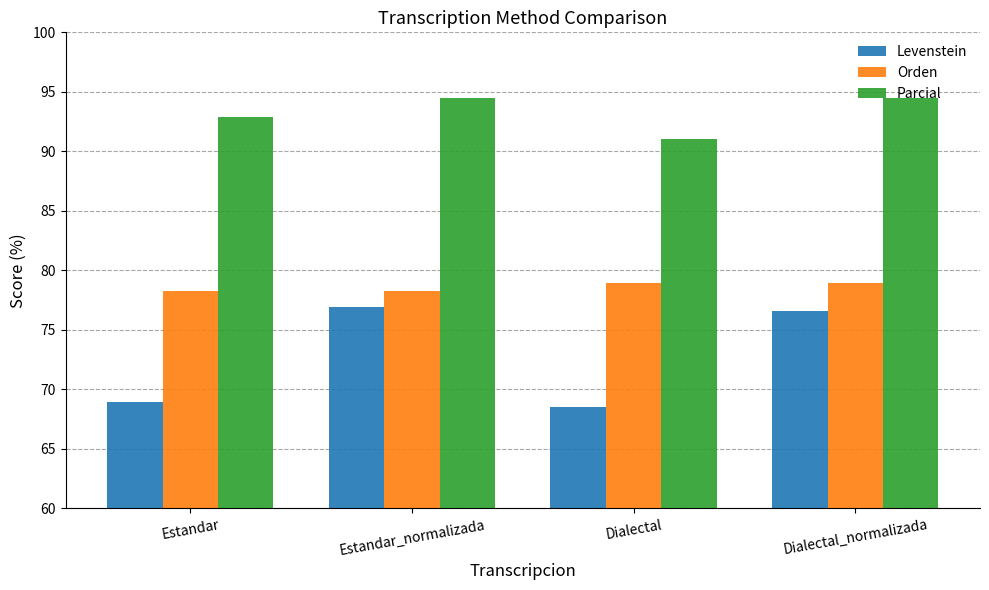

Reading left to right, list all the values displayed in this chart.

Levenstein: 68.9	76.9	68.5	76.6
Orden: 78.3	78.3	78.9	78.9
Parcial: 92.9	94.4	91.1	94.4